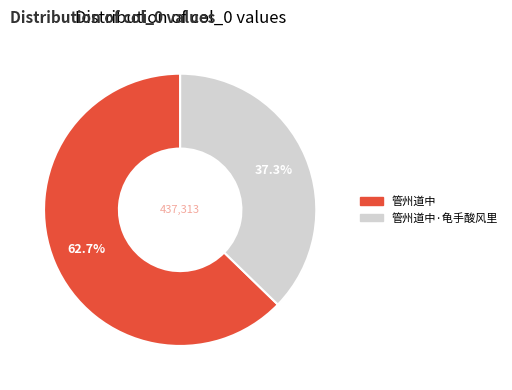

Is there any slice that represents more than half of the pie?

Yes